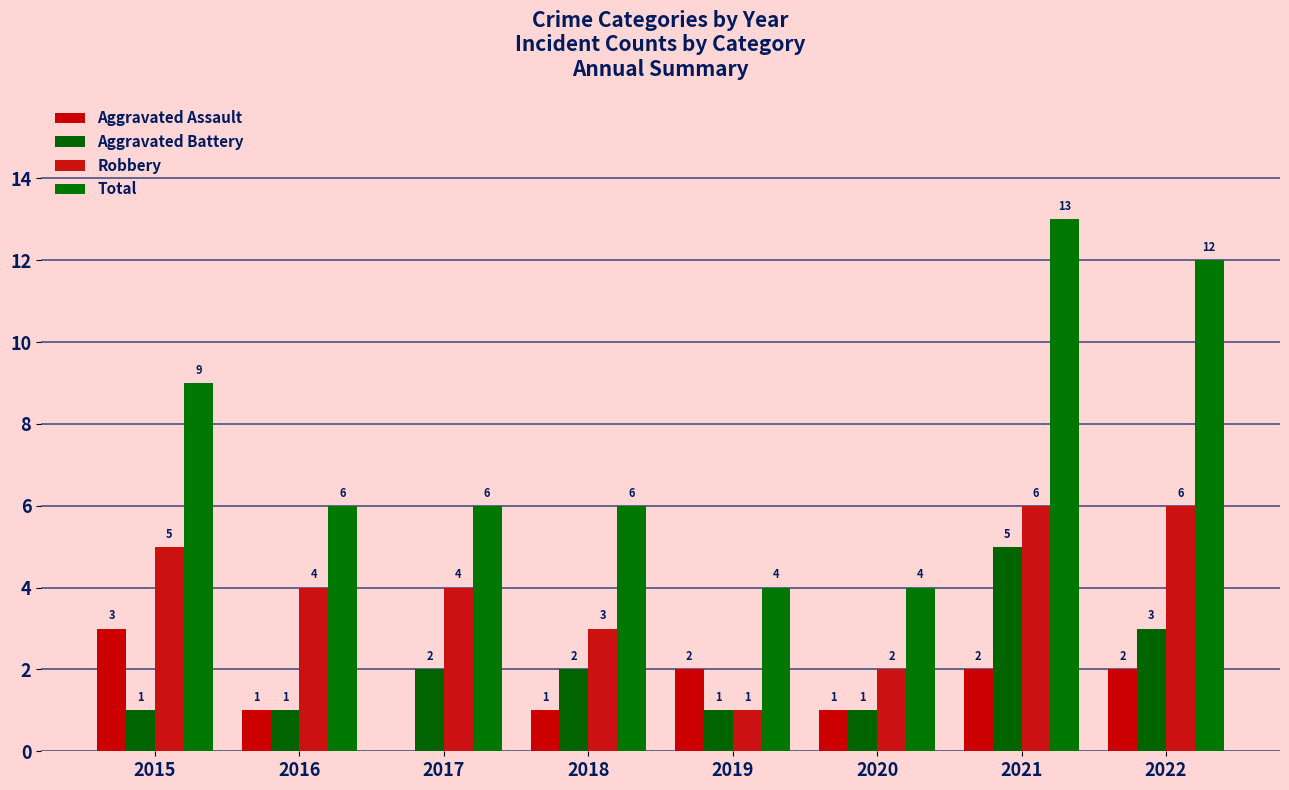

Count the number of data series in this chart.

4